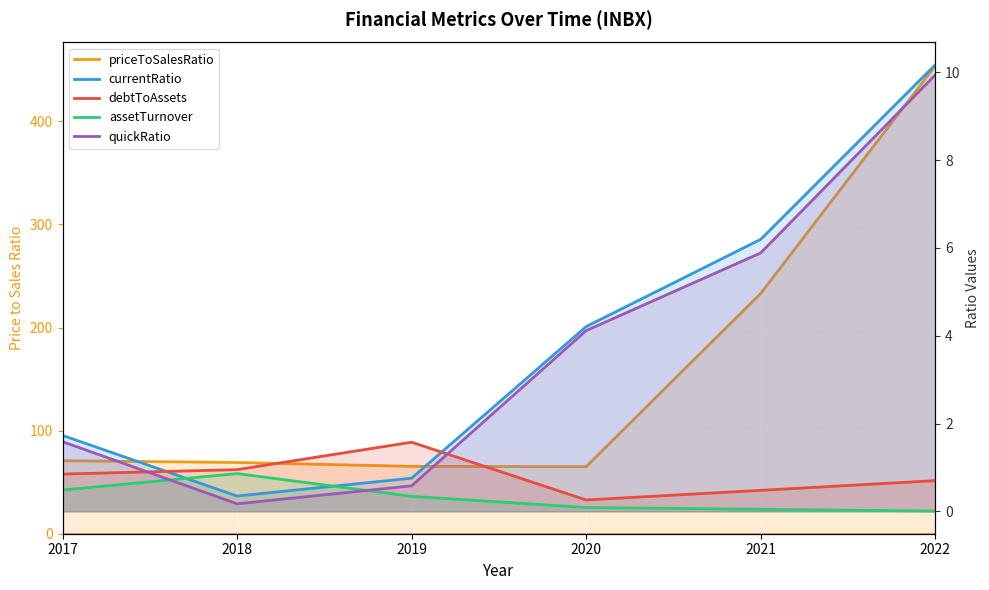

At which category is the sum across all series the highest?

2022